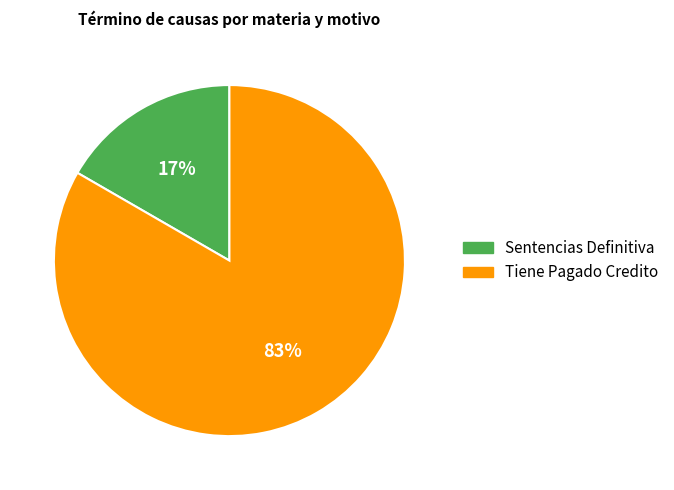

The Tiene Pagado Credito slice represents 83% of the pie. True or false?

True